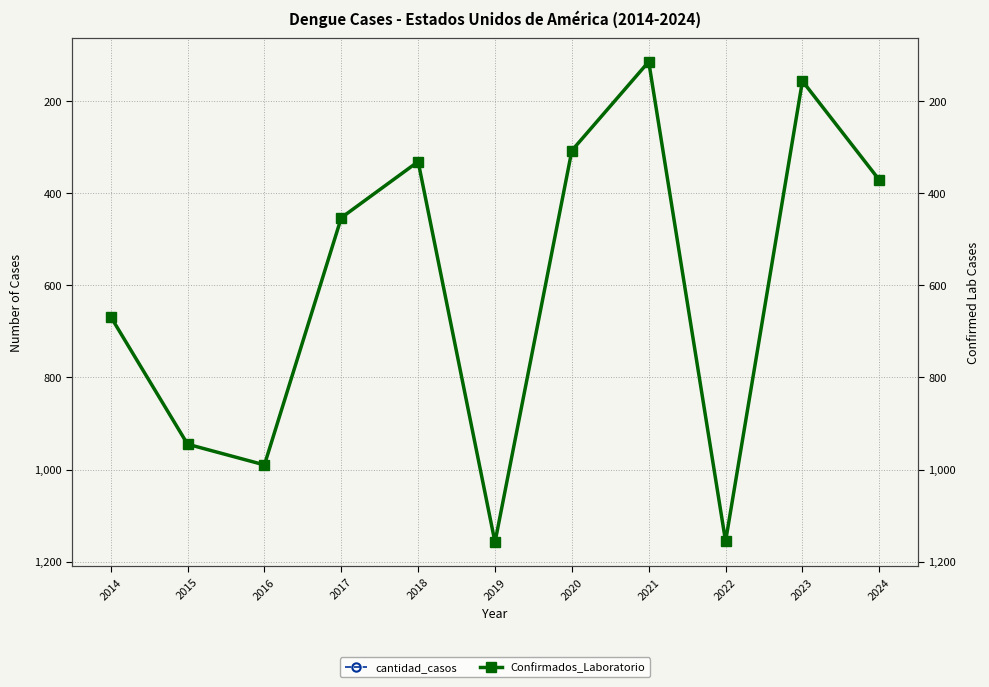

Reading right to left, what are all the values shown in this chart?

cantidad_casos: 371	156	1156	114	307	1158	331	453	990	945	668
Confirmados_Laboratorio: 371	156	1156	114	307	1158	331	453	990	945	668